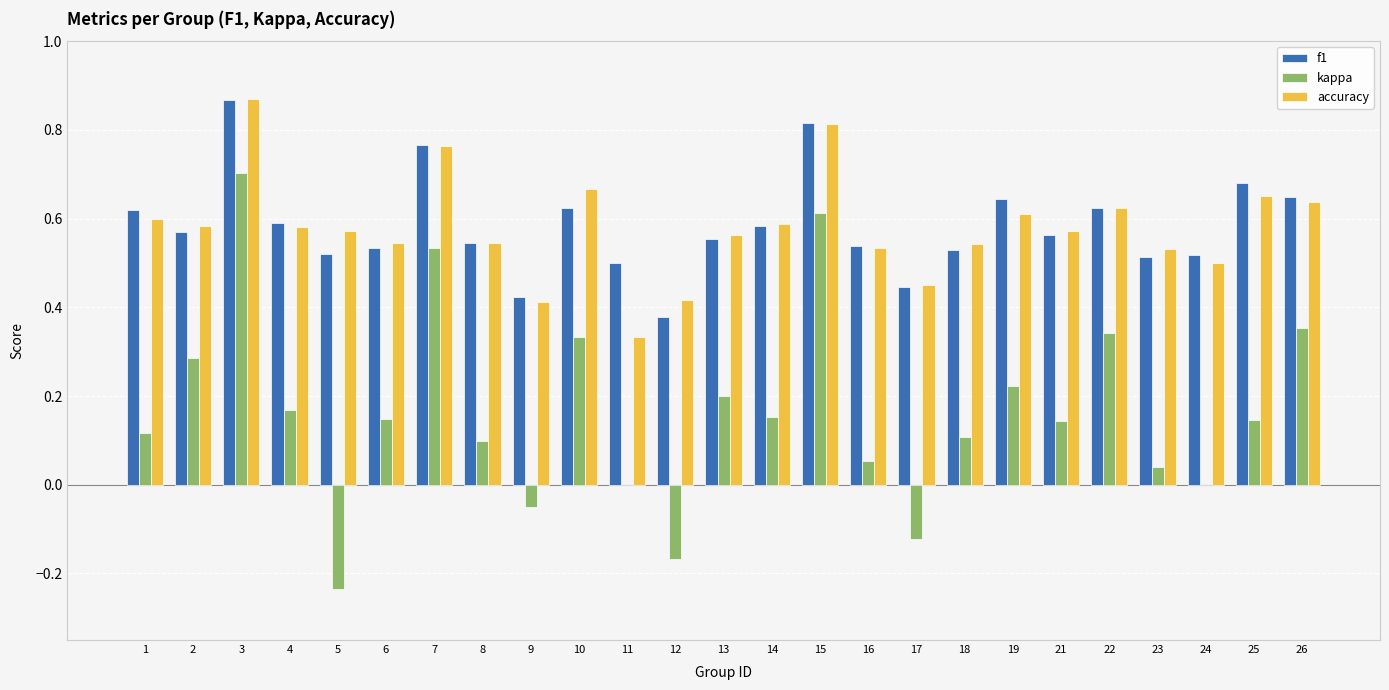

Where is accuracy nearest to the value 0?

11